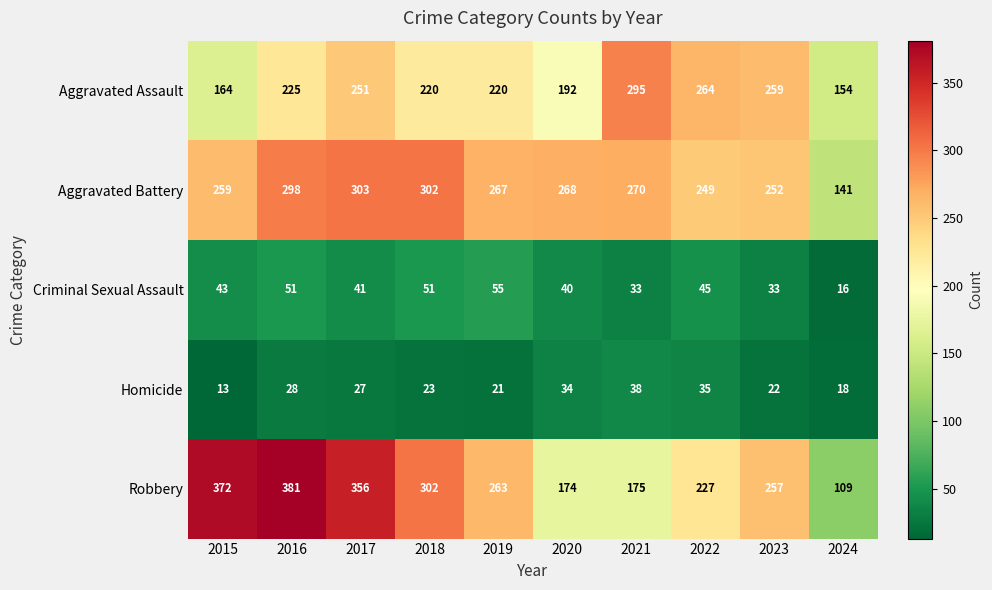

At which label is Robbery closest to 245?

2023